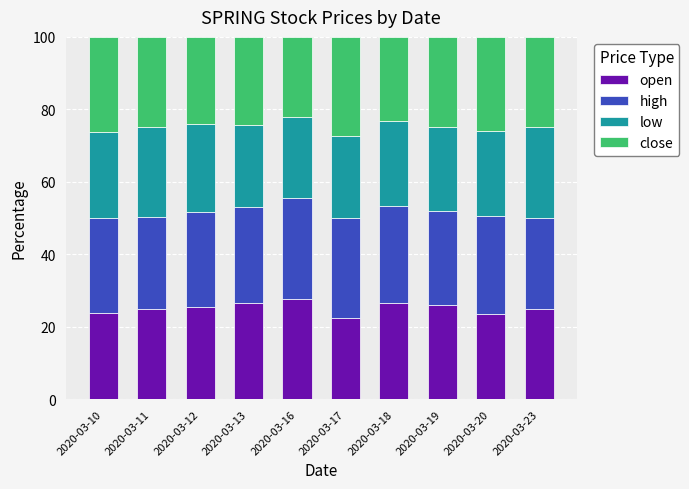

What is the total value across all series at 2020-03-23?

100.0